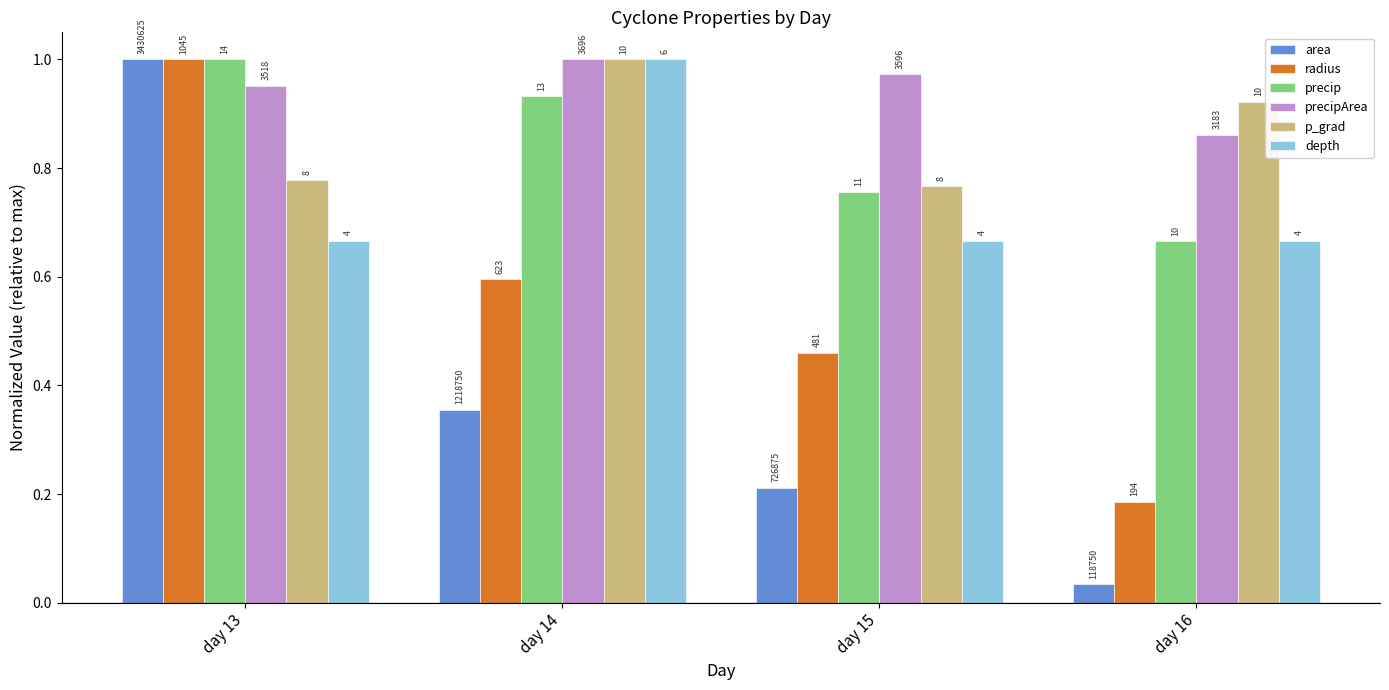

Is it true that p_grad equals 1.0 at day 14?

True